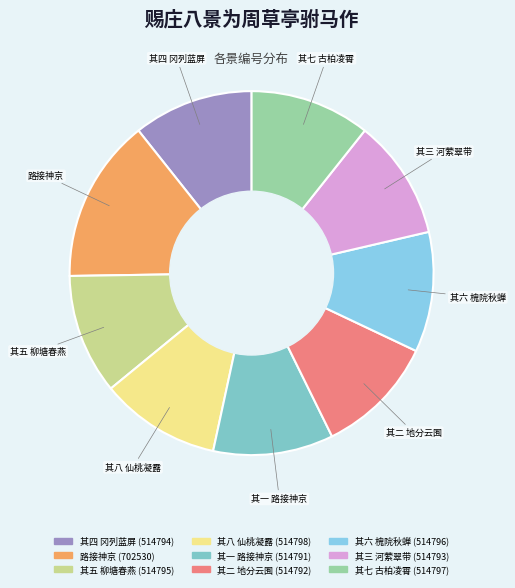

How many segments does this pie chart have?

9